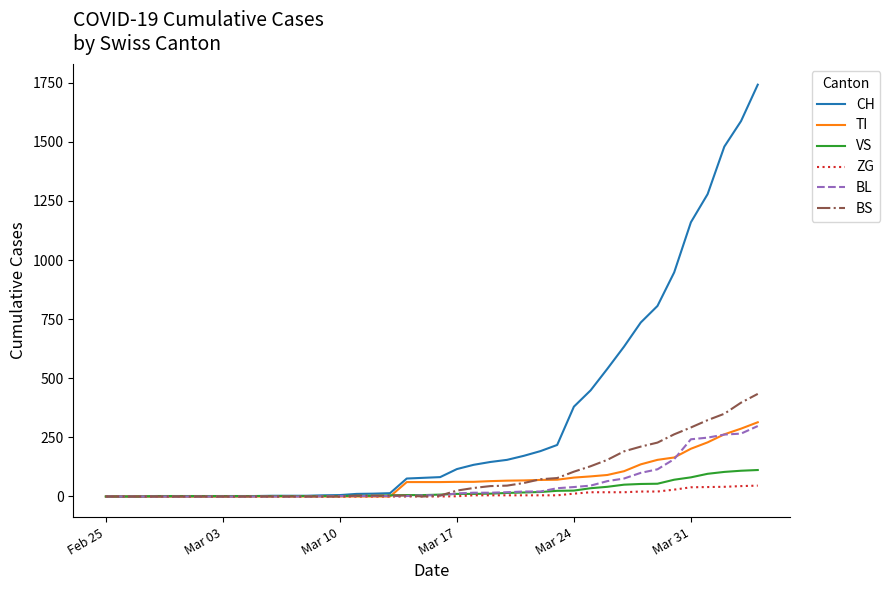

How many lines are shown in the chart?

6